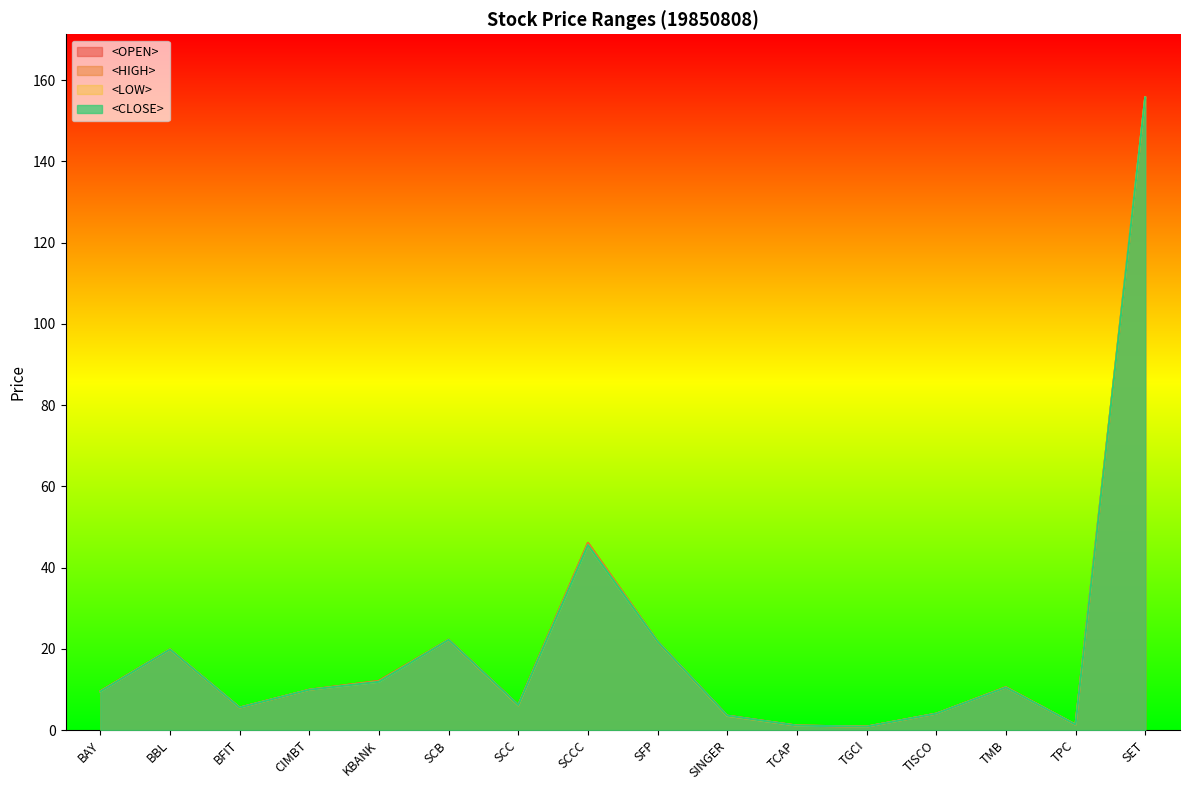

Reading left to right, transcribe all the data shown in this chart.

<OPEN>: 9.6	19.8	5.5	9.9	12.1	22.2	6.2	46.1	21.8	3.6	1.1	0.8	4.0	10.5	1.3	155.7
<HIGH>: 9.6	19.8	5.5	9.9	12.1	22.2	6.2	46.1	21.8	3.6	1.1	0.8	4.0	10.6	1.3	155.7
<LOW>: 9.5	19.8	5.5	9.9	11.9	22.2	6.1	45.5	21.8	3.5	1.1	0.8	4.0	10.5	1.3	155.7
<CLOSE>: 9.5	19.8	5.5	9.9	11.9	22.2	6.2	45.5	21.8	3.6	1.1	0.8	4.0	10.5	1.3	155.7